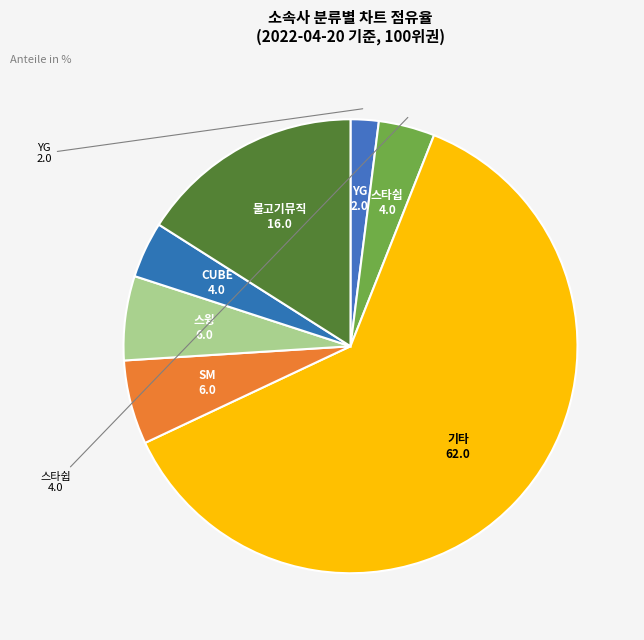

What is the majority slice?

기타